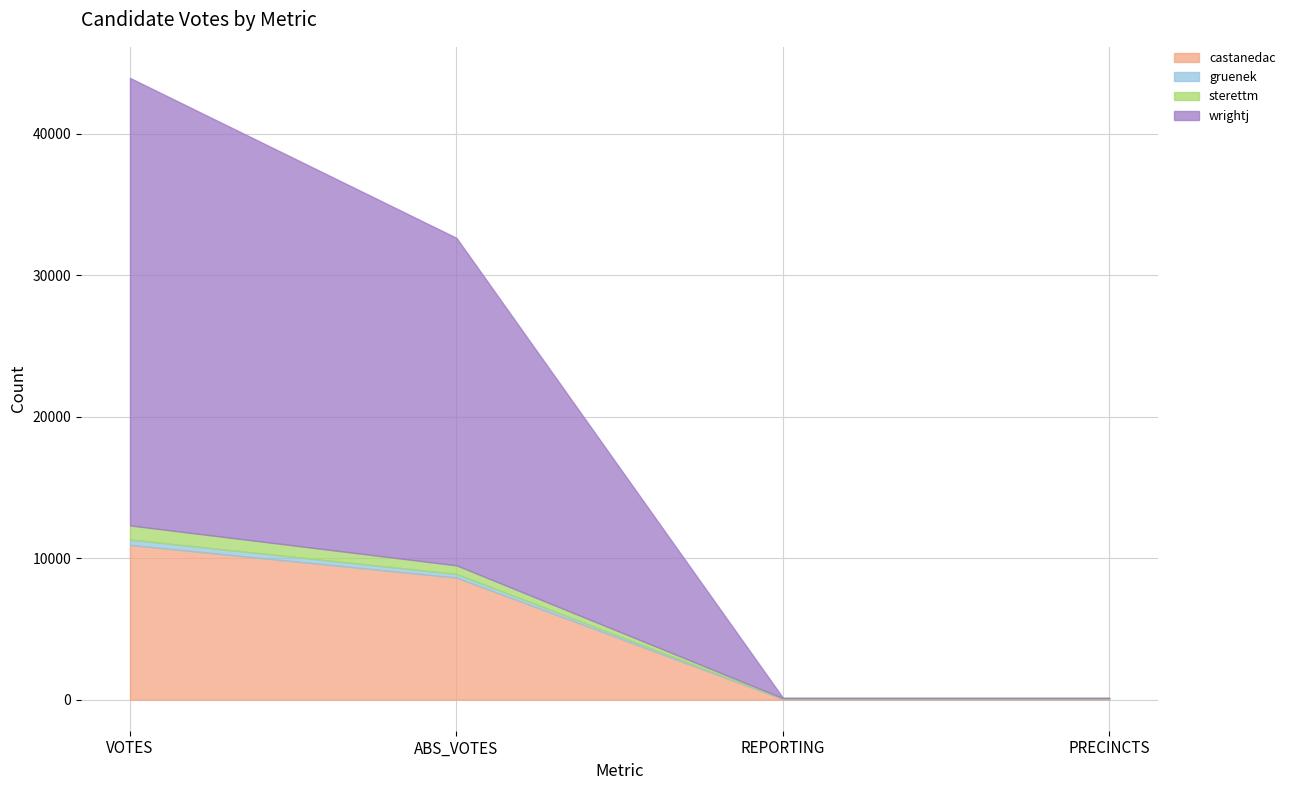

What is the minimum value for sterettm?

35